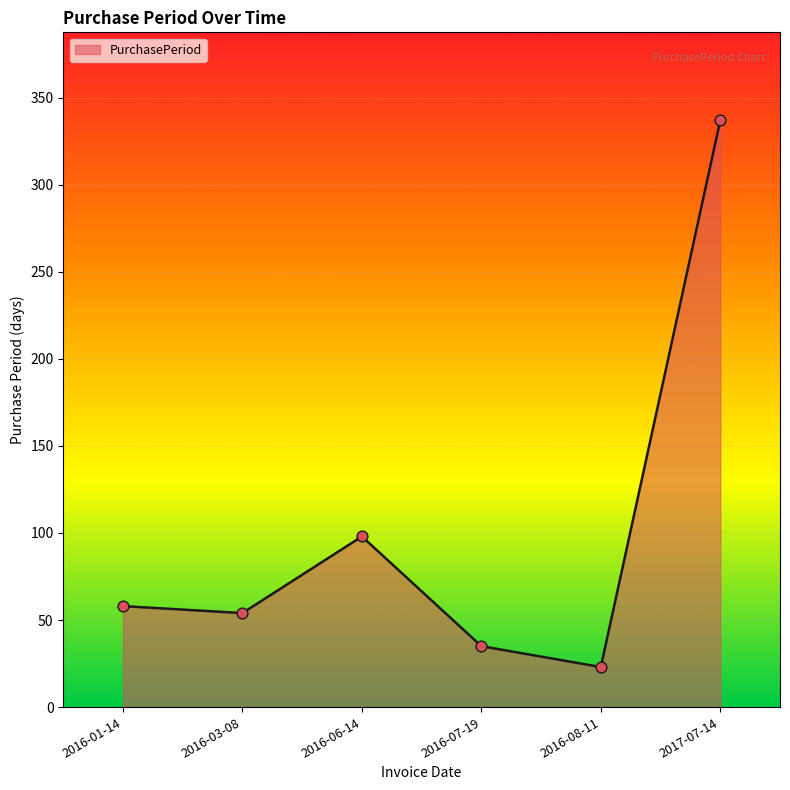

What is the ratio of the value at 2016-07-19 to the value at 2017-07-14?

0.1